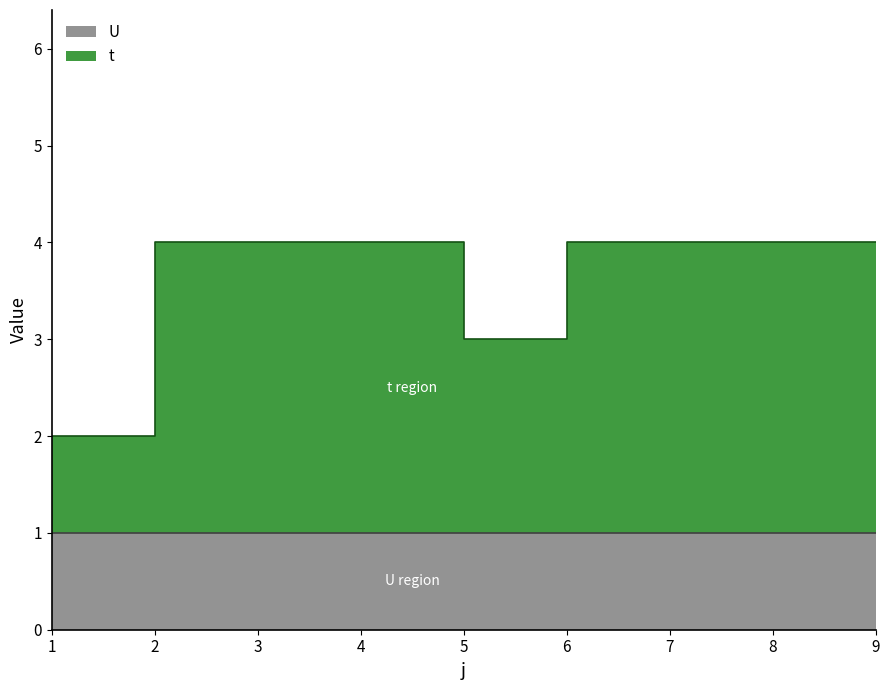

The value at 2 is 4. True or false?

True